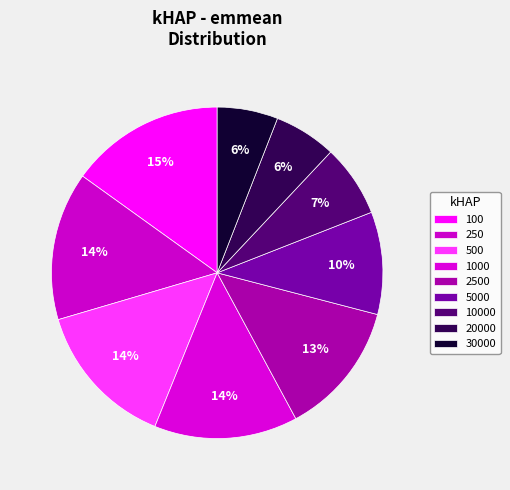

Between 2500 and 10000, which is larger?

2500